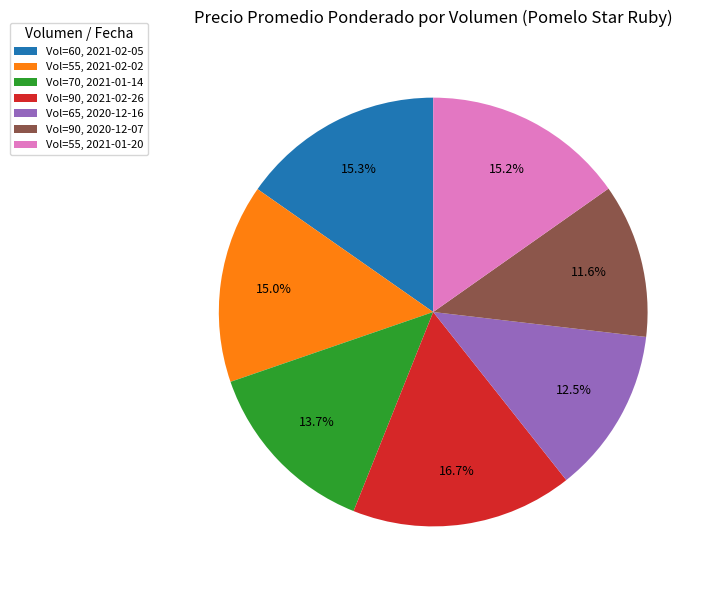

What is the ratio of the value at Vol=90, 2020-12-07 to the value at Vol=65, 2020-12-16?

0.9